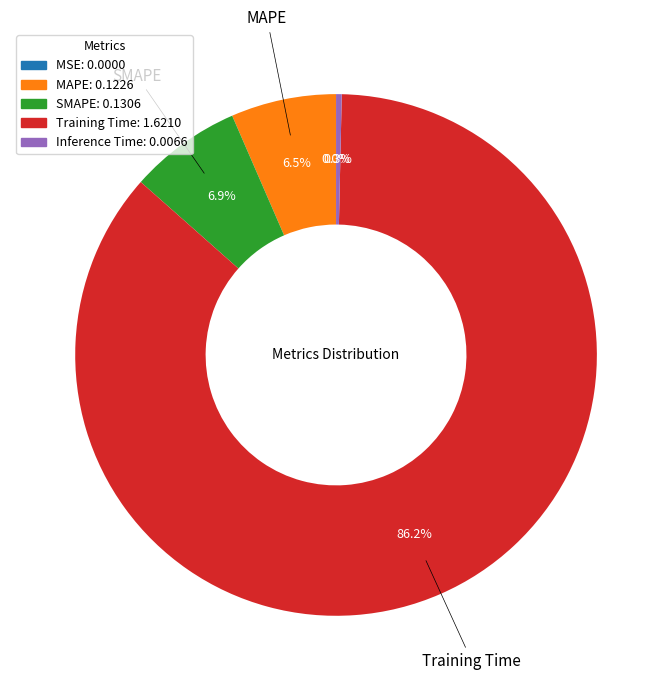

Is there any slice that represents more than half of the pie?

Yes